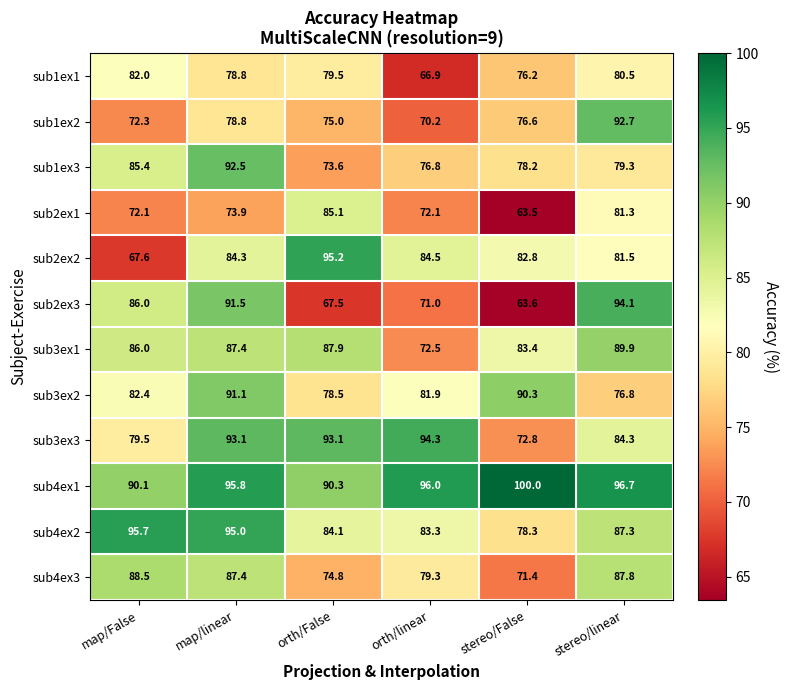

Where is sub3ex1 nearest to the value 81?

stereo/False